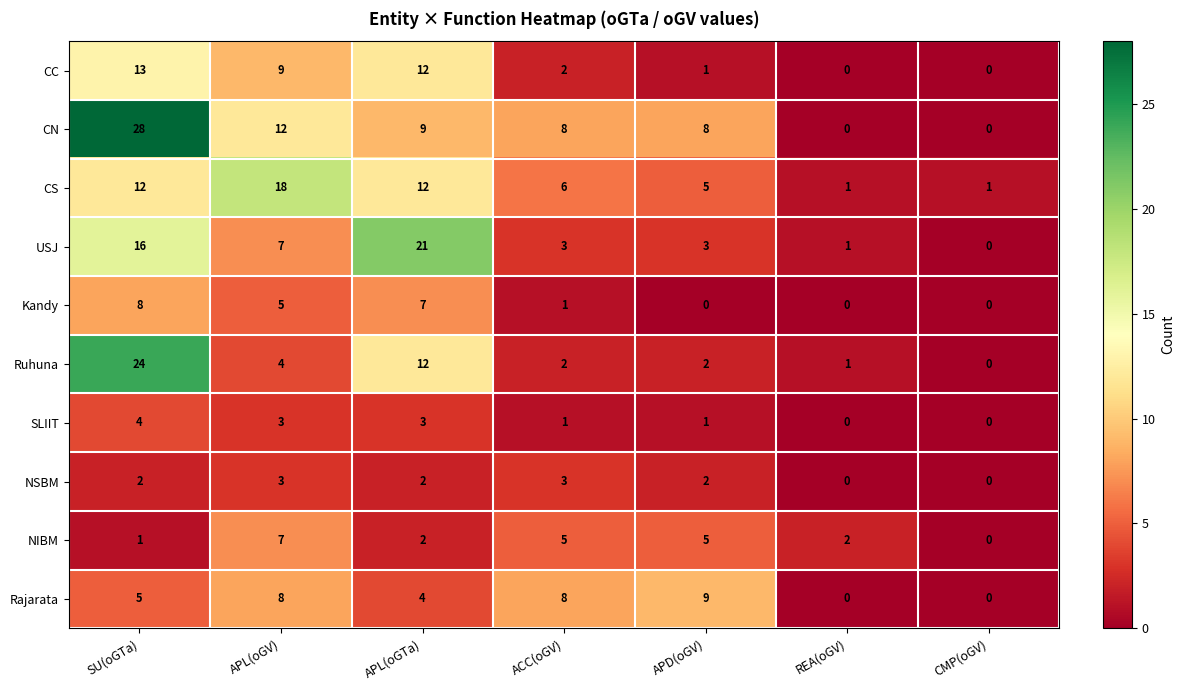

At how many categories does at least one series exceed 12?

3